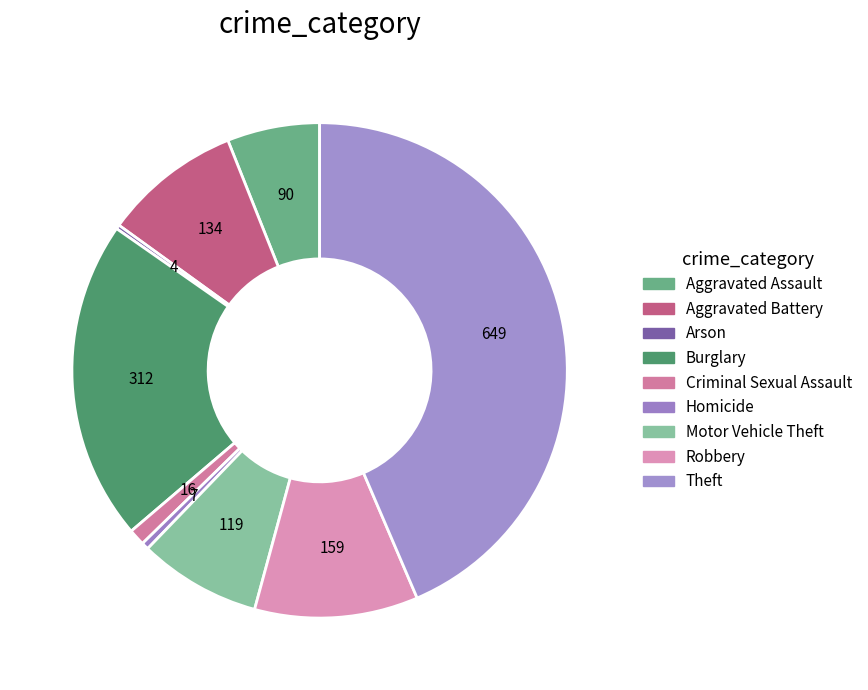

What is the total percentage of Burglary and Aggravated Assault?

27.0%